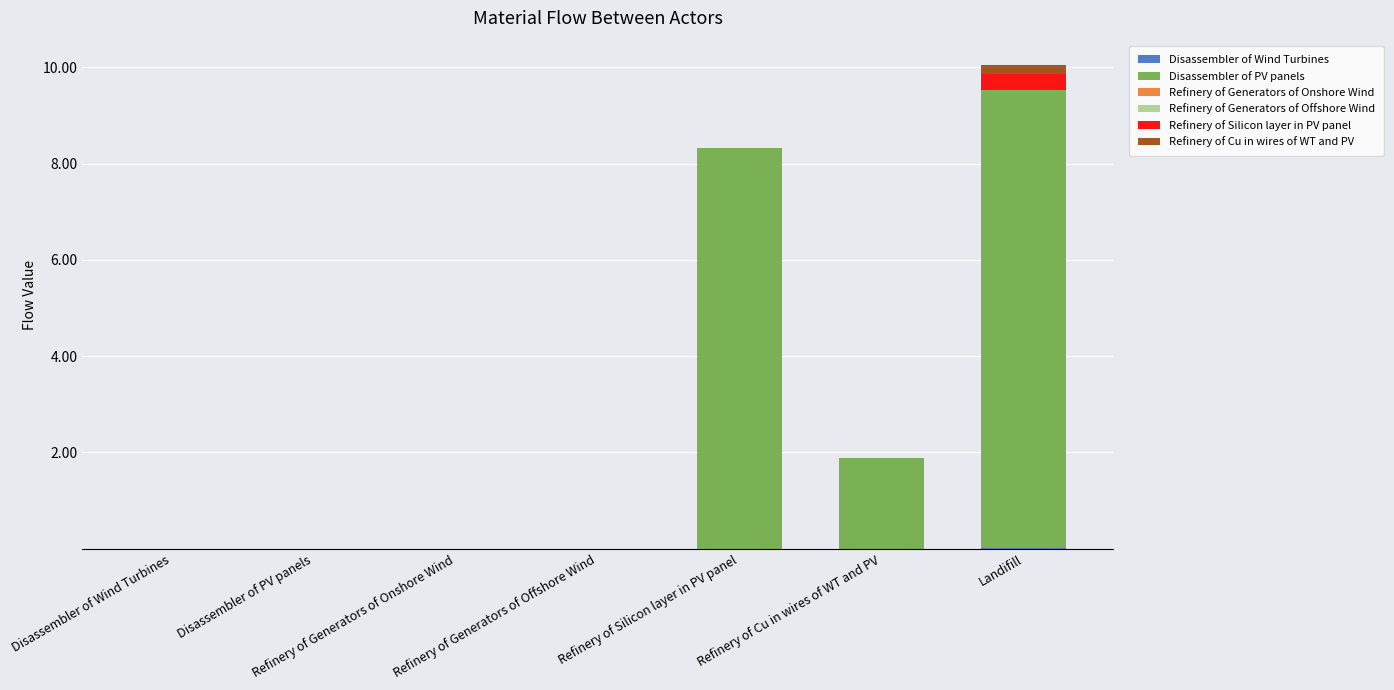

Count the number of categories in the chart.

7